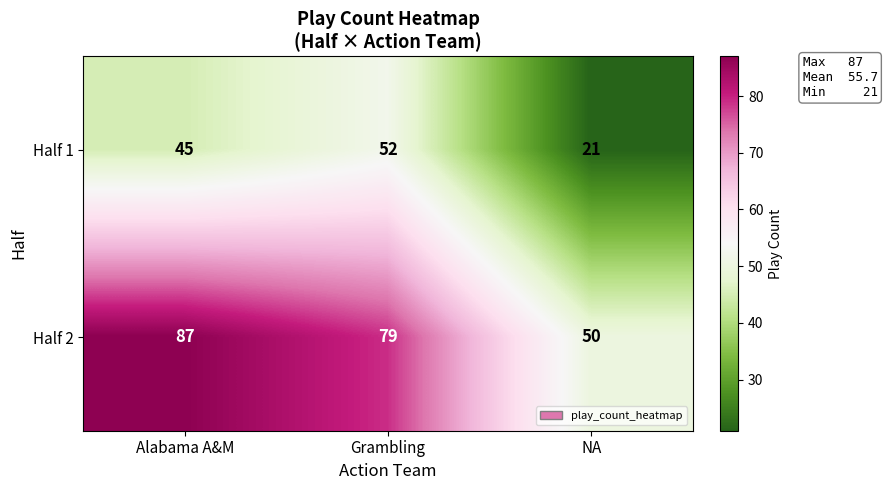

At how many categories does at least one series exceed 58?

2